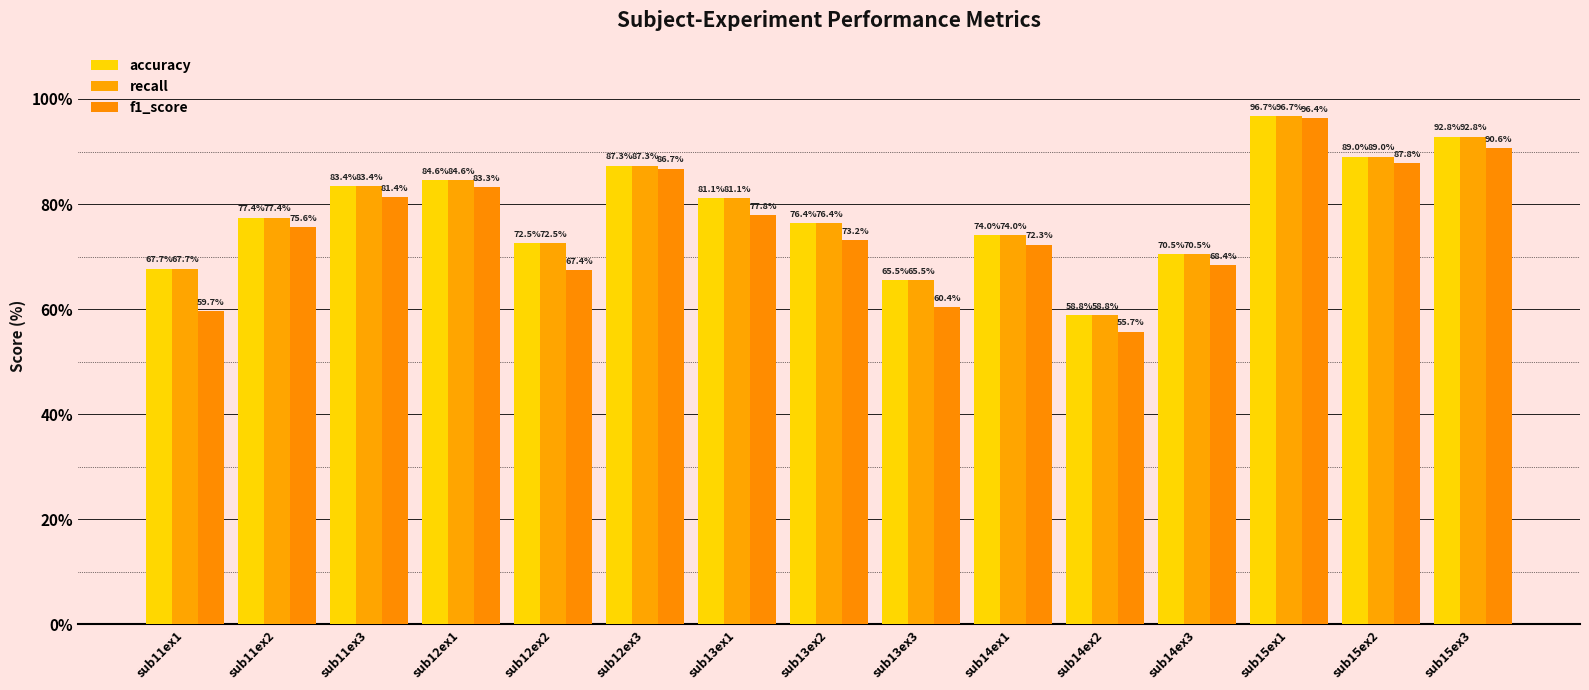

Are the bars grouped side by side (vs. stacked)?

Yes